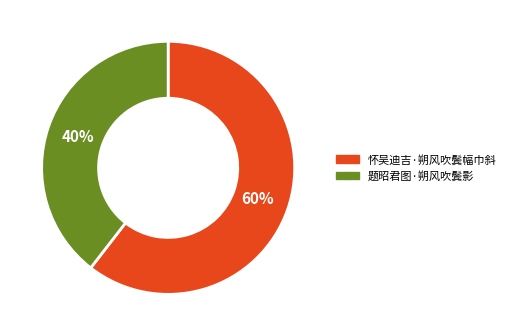

Is the sum of 怀吴迪吉·朔风吹鬓幅巾斜 and 题昭君图·朔风吹鬓影 greater than half?

Yes